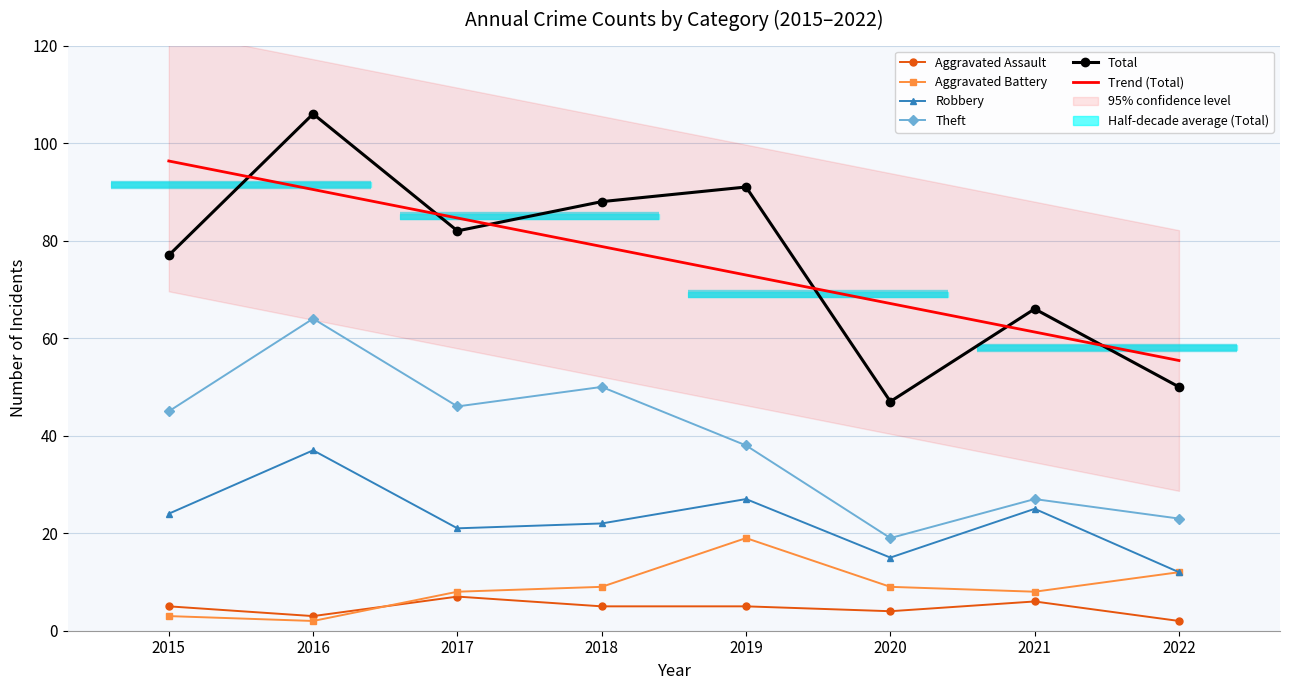

List the labels in order of Robbery value, smallest first.

2022, 2020, 2017, 2018, 2015, 2021, 2019, 2016